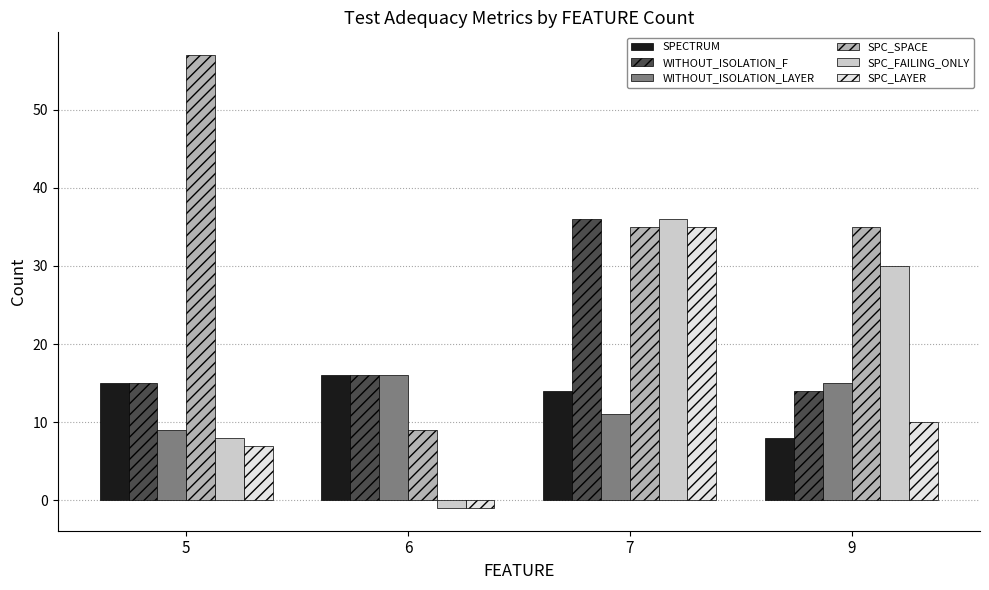

What is the average value of the SPC_FAILING_ONLY series?

18